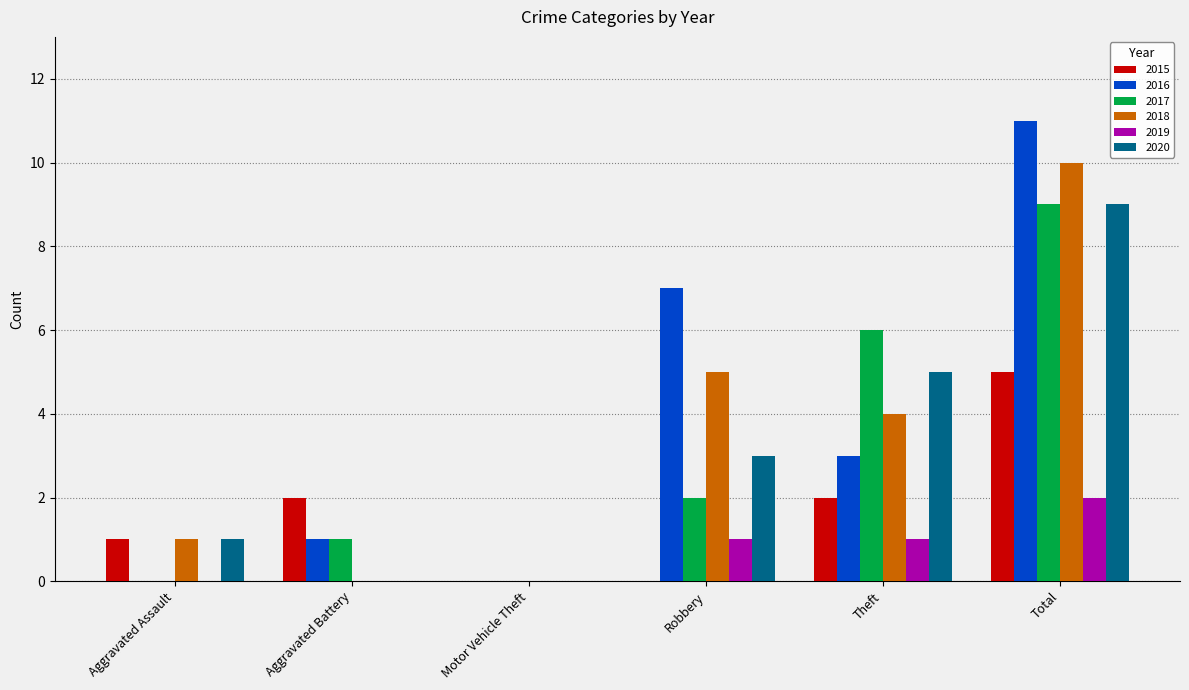

The value of 2018 at Motor Vehicle Theft is 6. True or false?

False